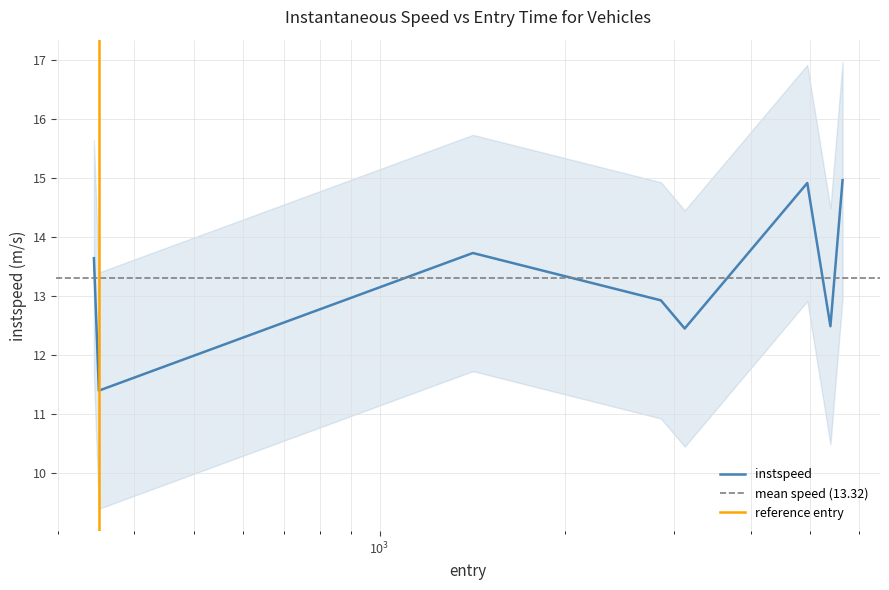

At which category does the data reach its first local peak?

493